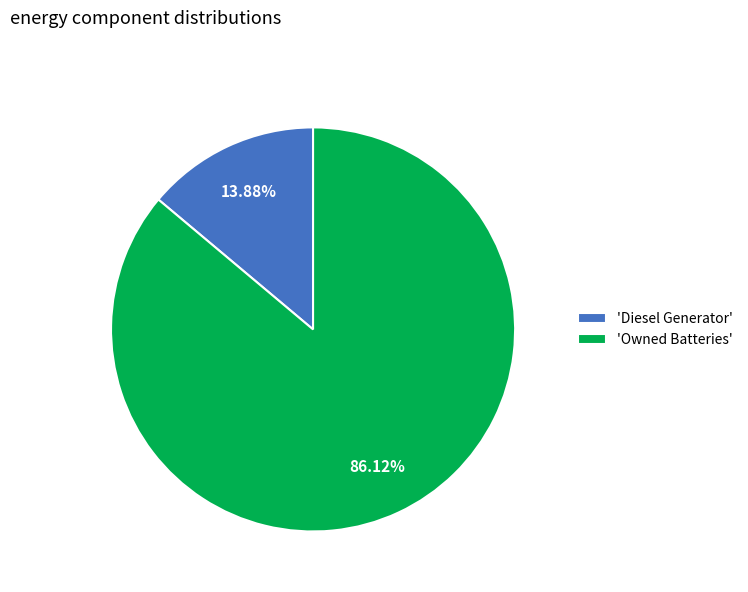

Rank the categories by value from lowest to highest.

'Diesel Generator', 'Owned Batteries'